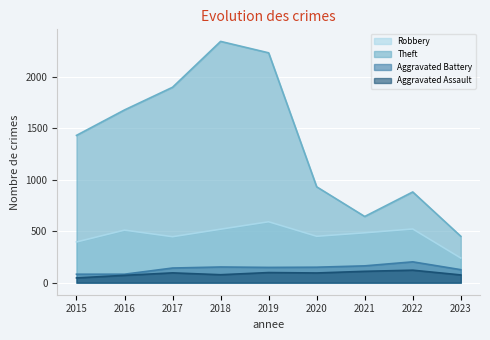

What is the total value across all series at 2020?

1624